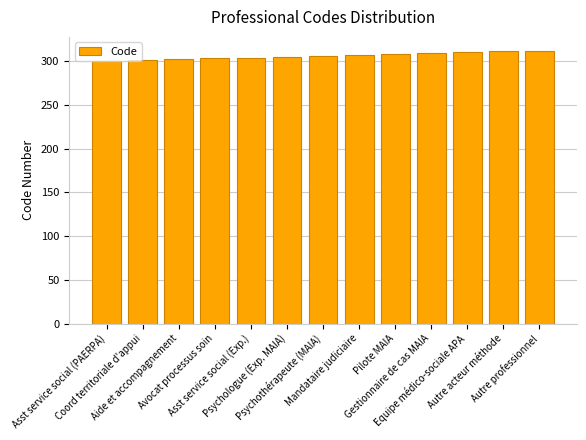

Is it true that the value at Avocat processus soin is 212?

False